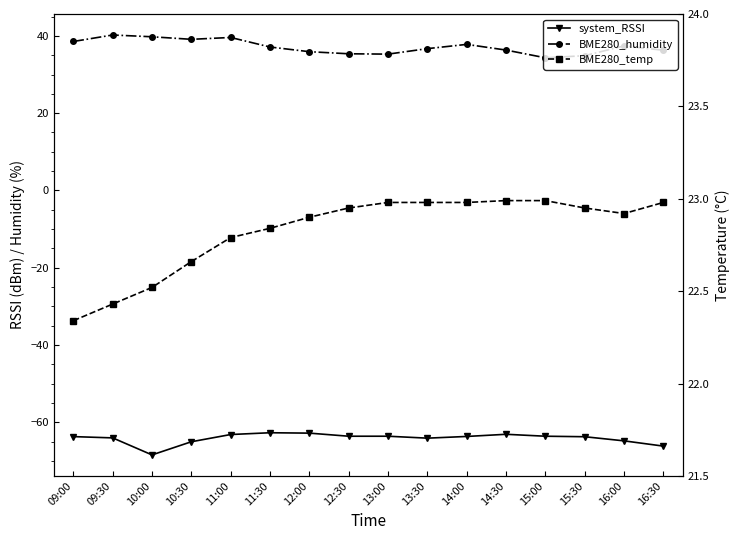

True or false: BME280_humidity and system_RSSI intersect in this chart.

False